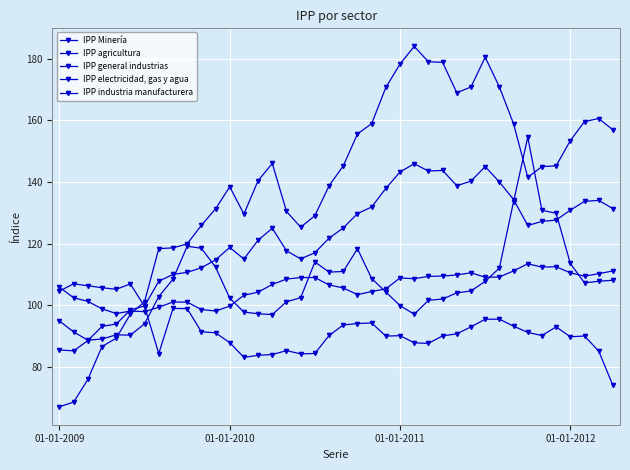

How many data points does each series have?

40